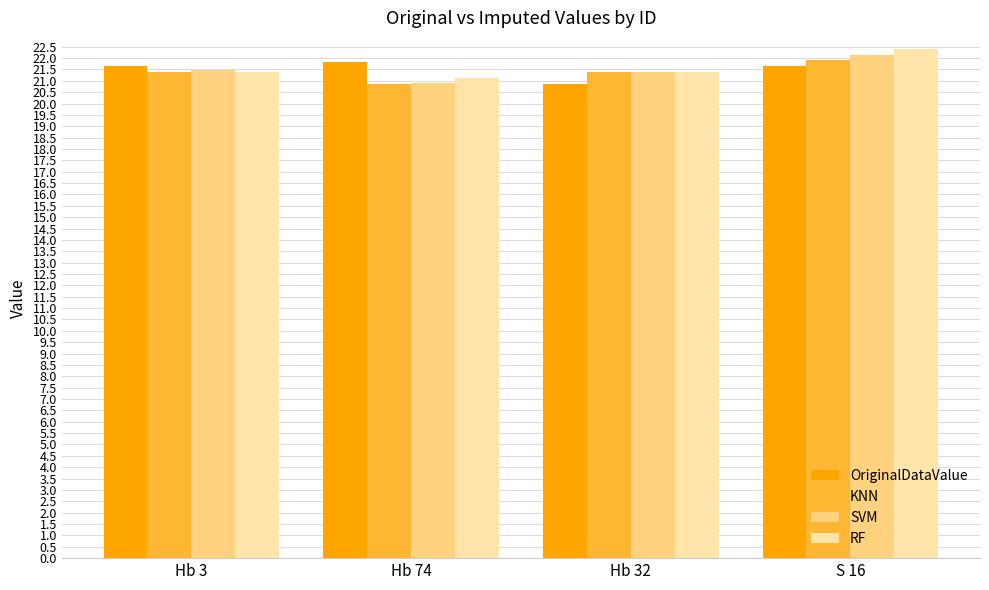

What is the difference between the highest and lowest values at Hb 74?

0.9